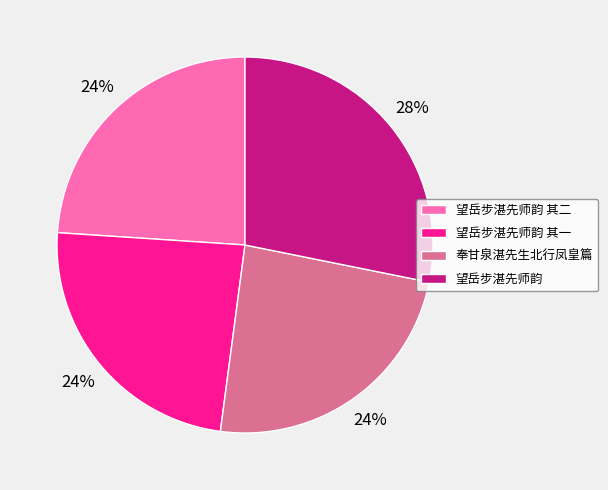

Which slice is the largest?

望岳步湛先师韵